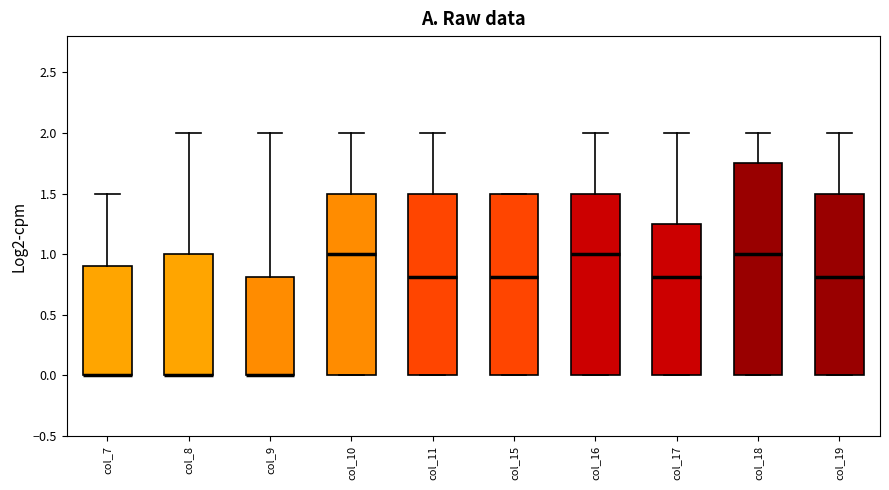

Where does the median line of the box for col_19 sit on the y-axis? The values are not printed on the chart, so give them approximately, as read against the axis.

0.80